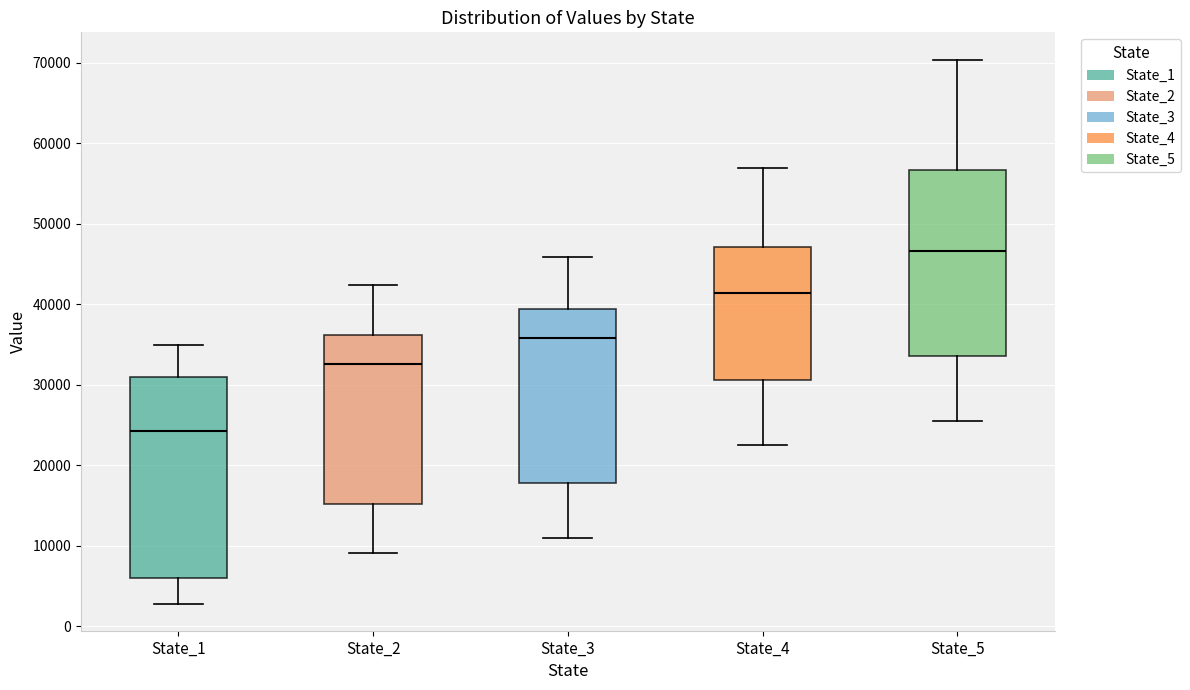

Reading left to right, transcribe this box plot: for each box, give where its median line is, the range the box spans, and where its two whiskers end, as read against the y-axis. The values are not printed on the chart, so give them approximately, as read against the axis.

State_1: median 24000, box 6000 to 31000, whiskers 3000 to 35000
State_2: median 33000, box 15000 to 36000, whiskers 9000 to 42000
State_3: median 36000, box 18000 to 39000, whiskers 11000 to 46000
State_4: median 41000, box 31000 to 47000, whiskers 23000 to 57000
State_5: median 47000, box 34000 to 57000, whiskers 25000 to 70000